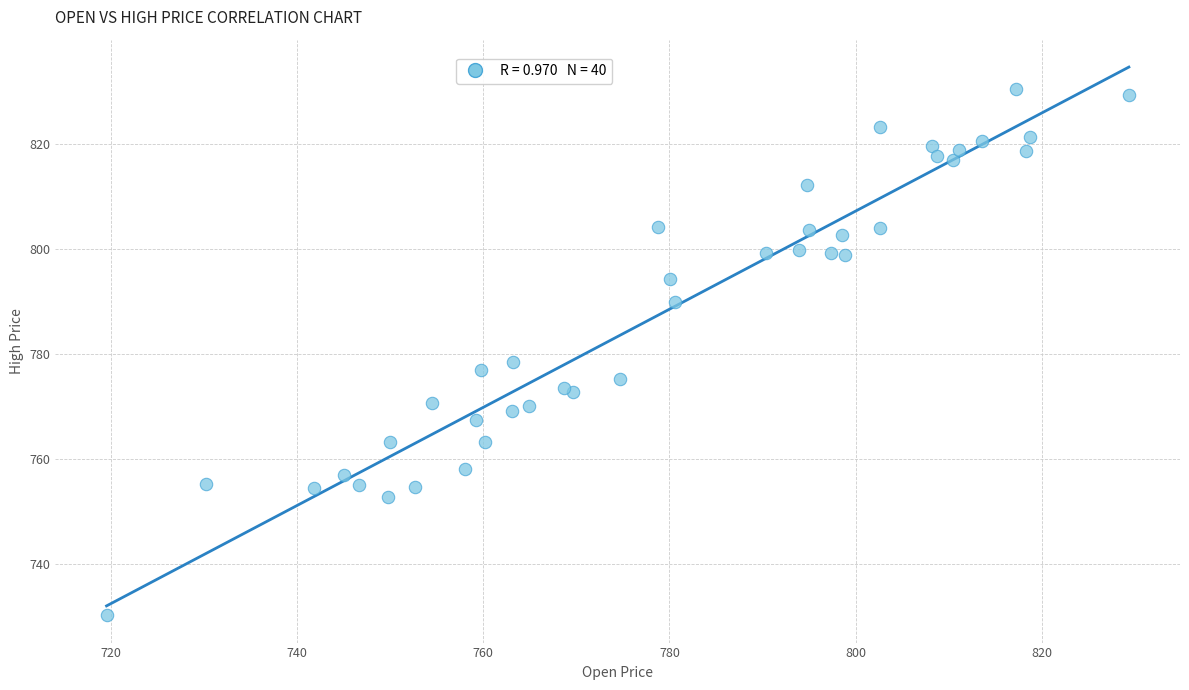

What Y value in the scatter plot is closest to 780?

778.5